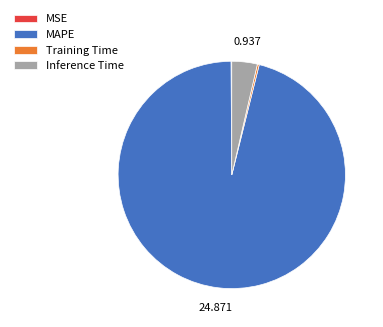

Which category accounts for the majority?

MAPE